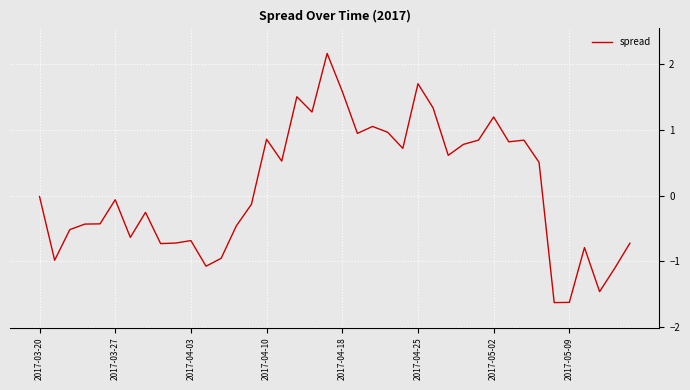

What is the maximum value shown in the chart?

2.2